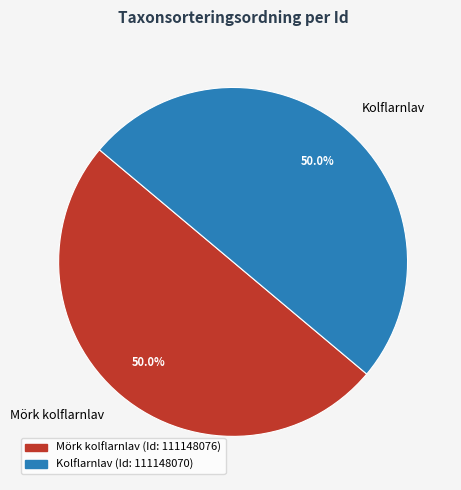

What percentage do Kolflarnlav and Mörk kolflarnlav together represent?

100.0%